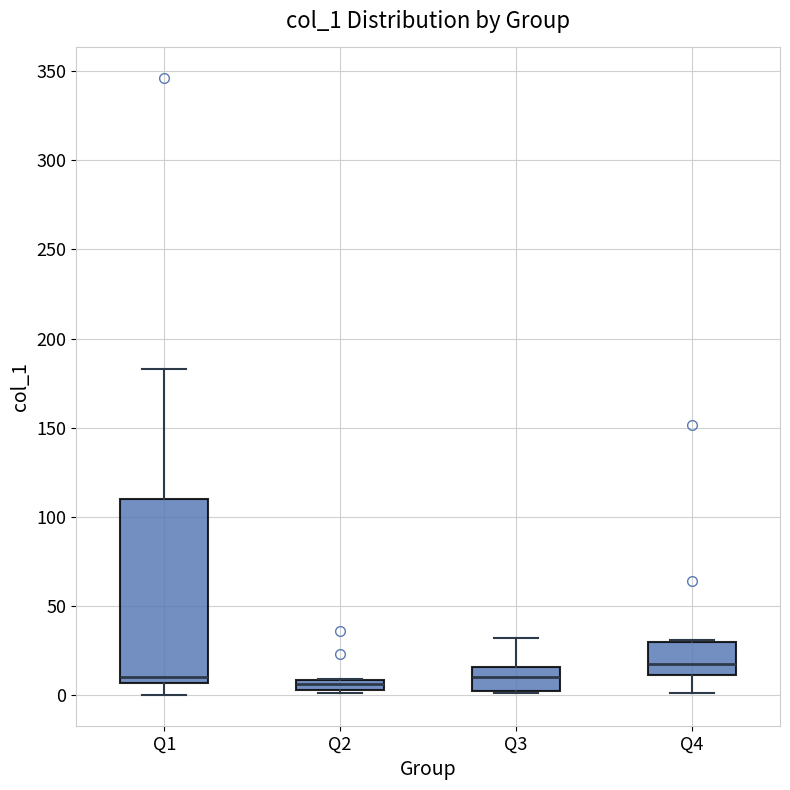

Comparing the boxes themselves (not the whiskers), which one is the tallest?

Q1